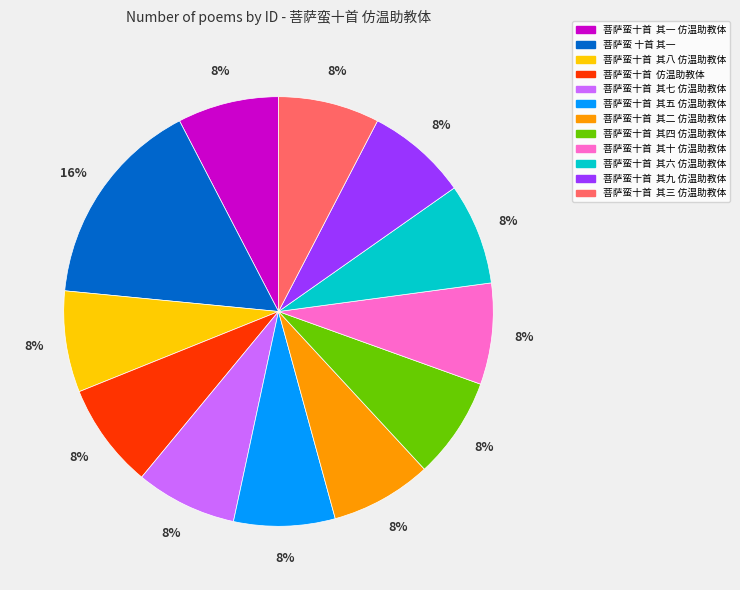

Approximately how many times larger is the value at 菩萨蛮十首 其九 仿温助教体 compared to 菩萨蛮十首 其七 仿温助教体?

1.0